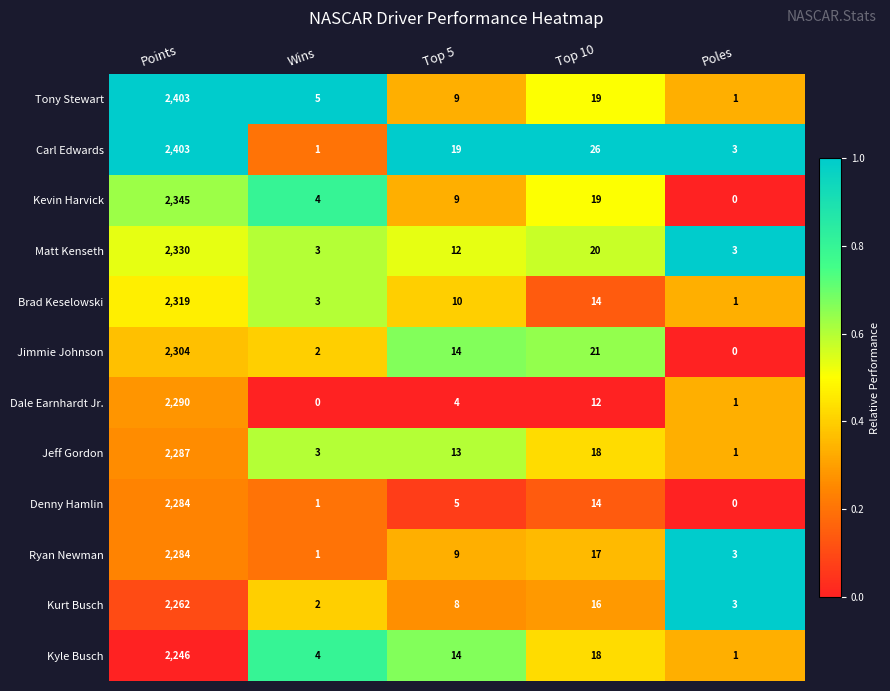

What is the greatest value displayed?

2403